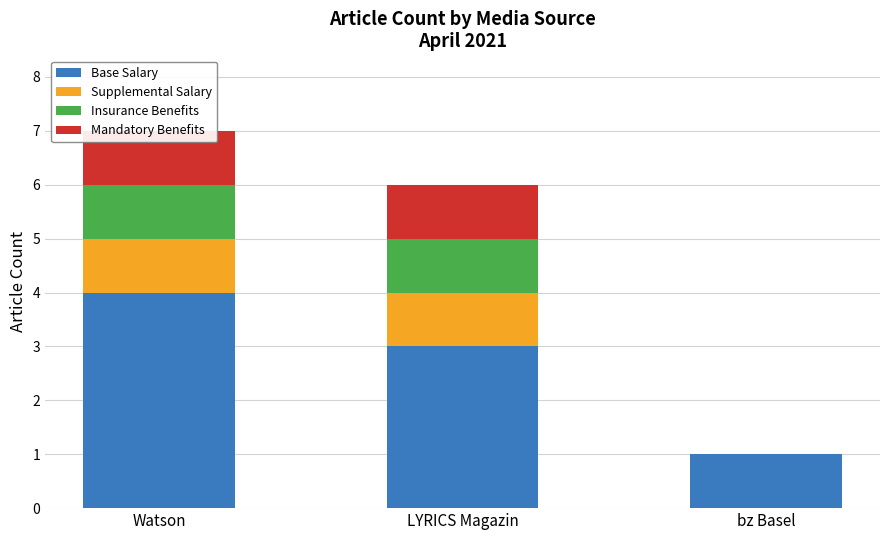

Which series changed the most between Watson and LYRICS Magazin?

Base Salary